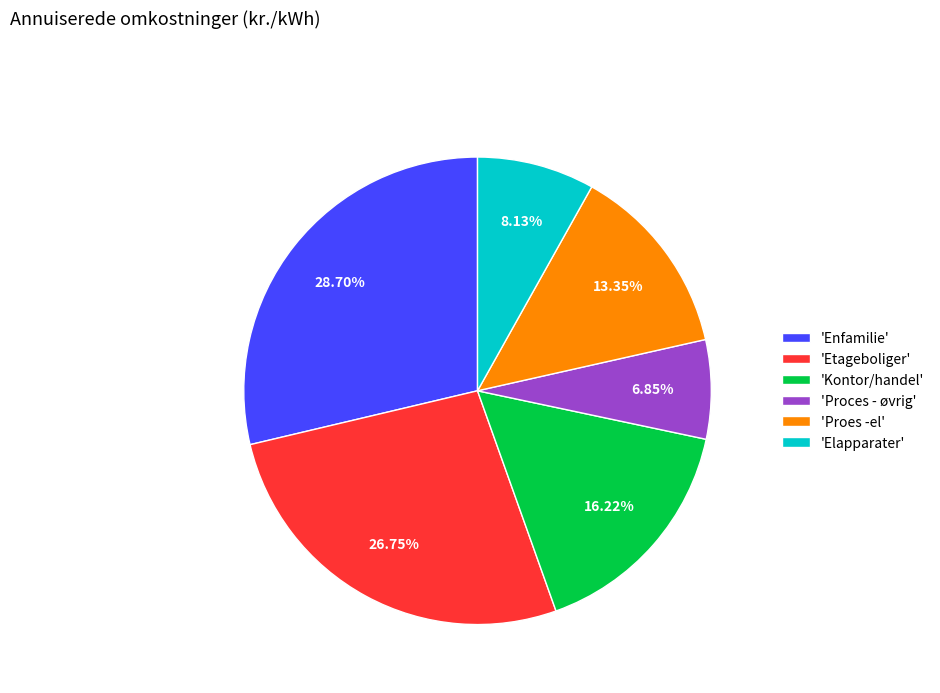

Is there a majority slice in this chart?

No